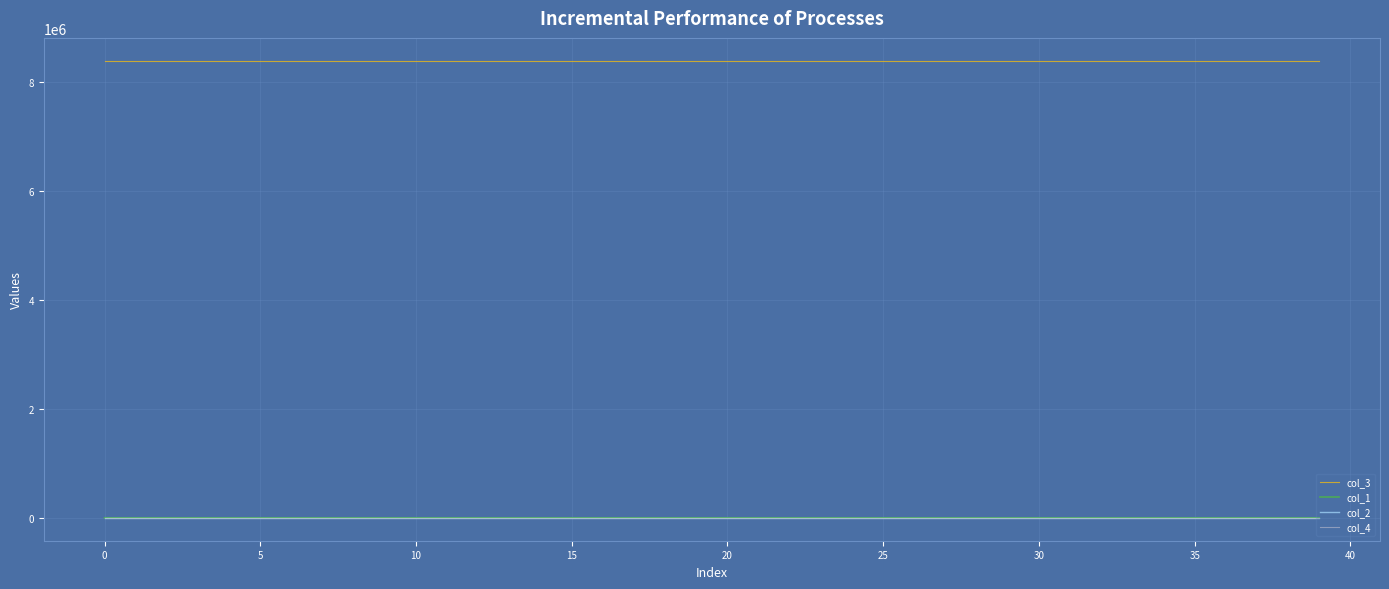

What is the lowest value of the col_2 series?

-0.4